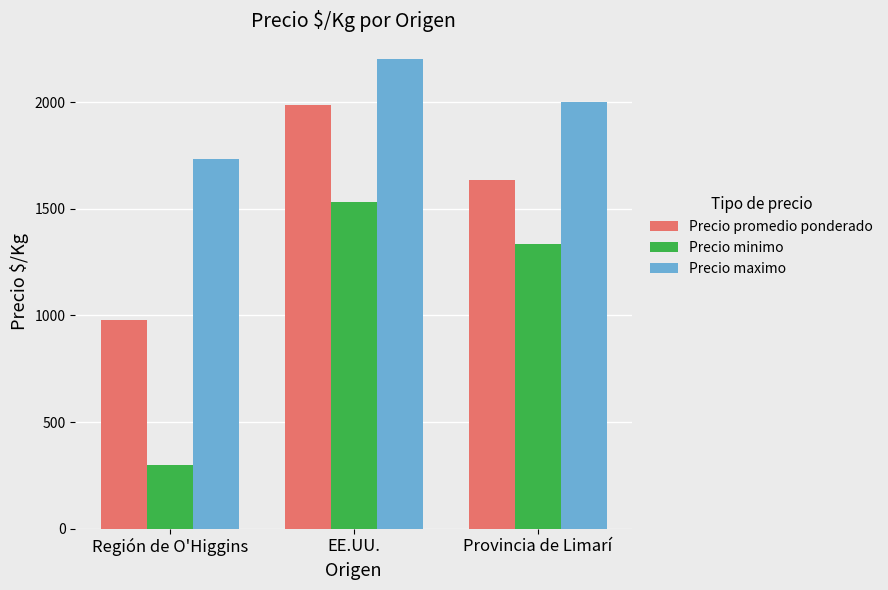

What is the sum of the Precio promedio ponderado values at Provincia de Limarí and Región de O'Higgins?

2611